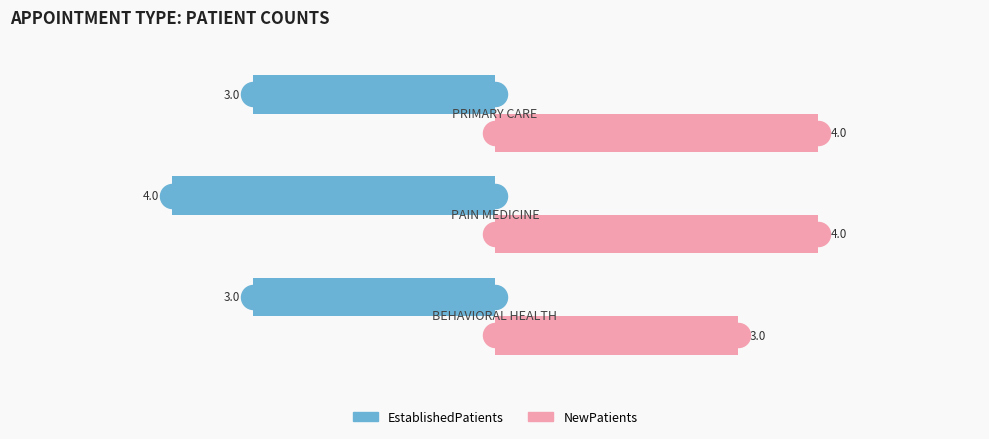

What are all the series names shown in the legend?

EstablishedPatients, NewPatients